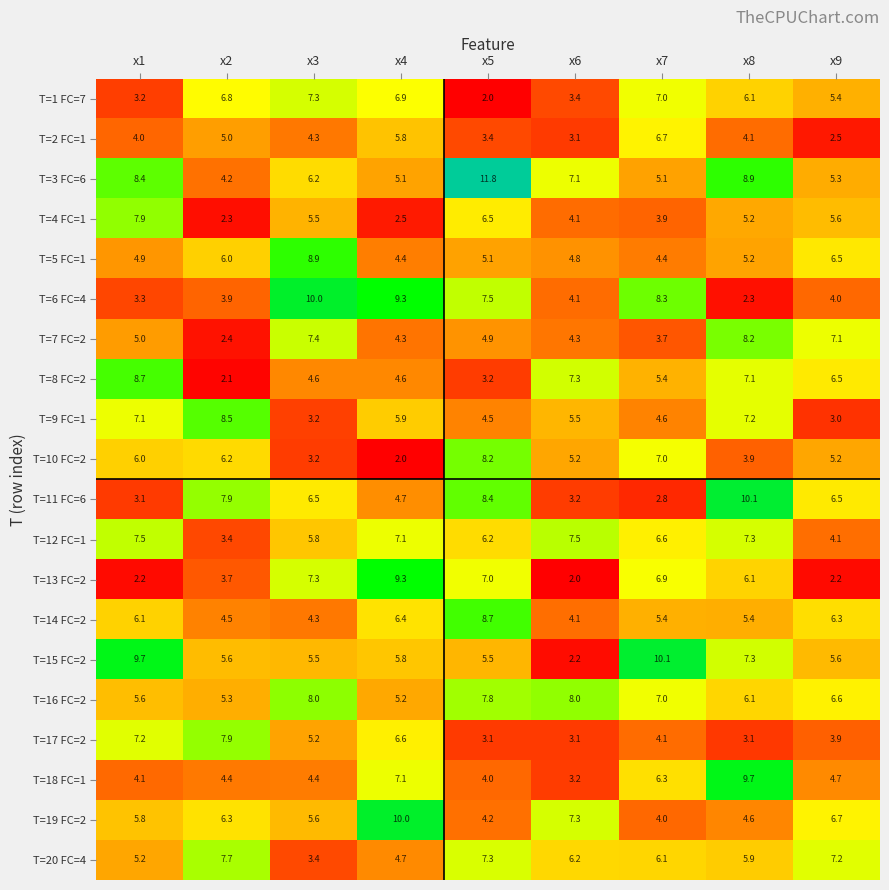

At x1, list the series in order from smallest to largest.

T=13 FC=2, T=11 FC=6, T=1 FC=7, T=6 FC=4, T=2 FC=1, T=18 FC=1, T=5 FC=1, T=7 FC=2, T=20 FC=4, T=16 FC=2, T=19 FC=2, T=10 FC=2, T=14 FC=2, T=9 FC=1, T=17 FC=2, T=12 FC=1, T=4 FC=1, T=3 FC=6, T=8 FC=2, T=15 FC=2